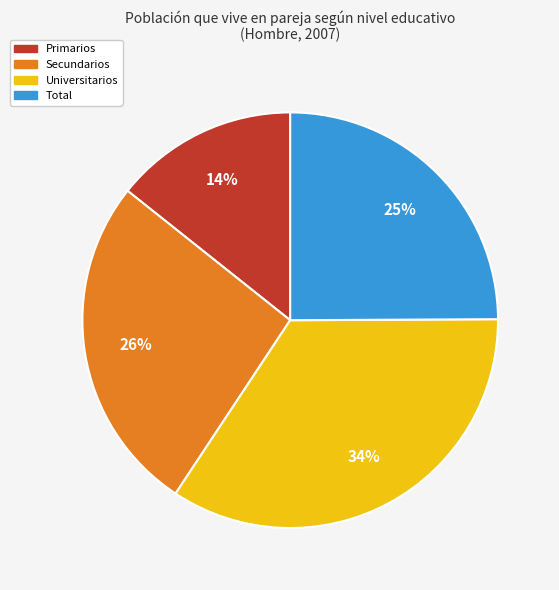

To the nearest percent, what percentage of the pie is Secundarios?

26%